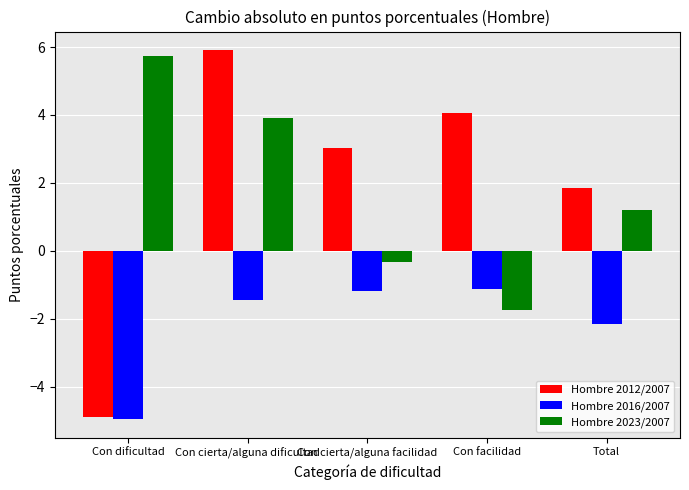

Are the bars horizontal?

No